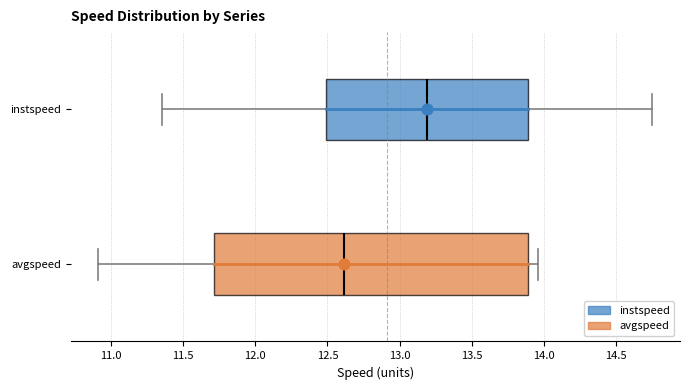

Which box is the widest, from its left edge to its right edge?

avgspeed